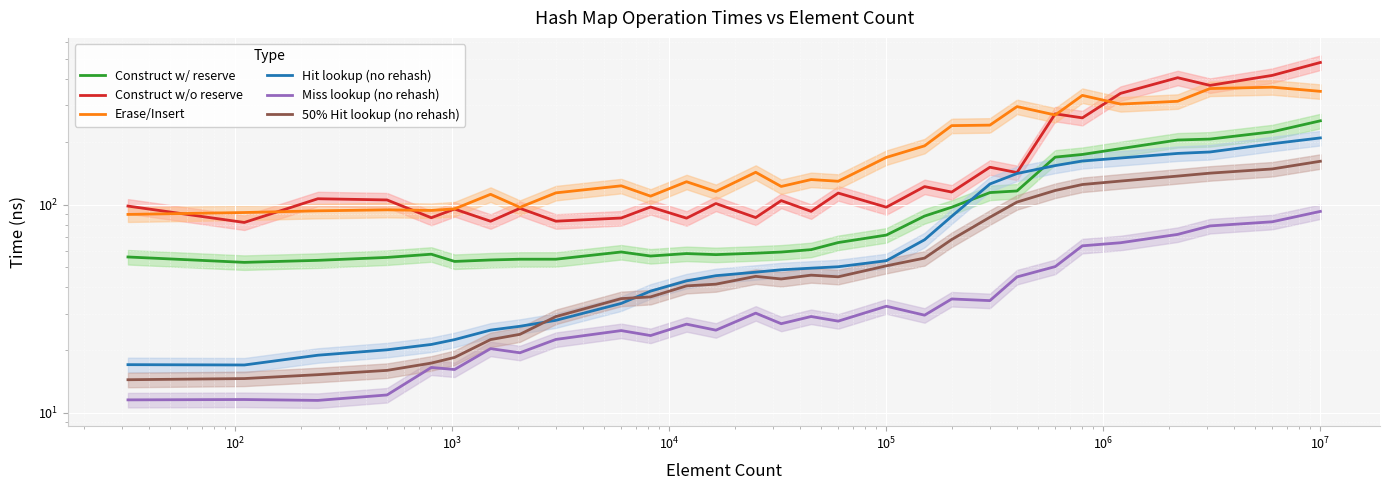

What is the sum of all Construct w/o reserve values?

4785.6